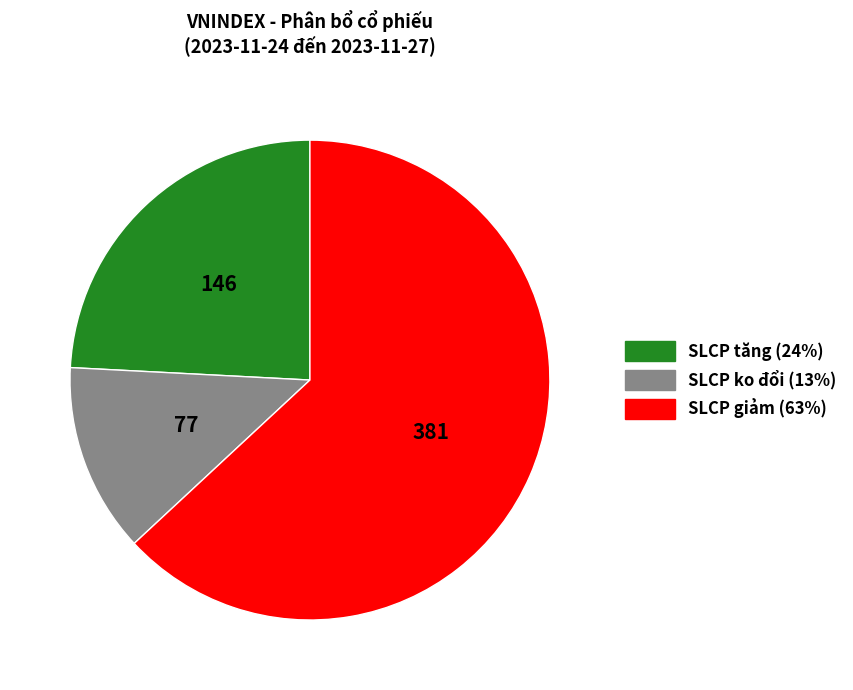

Rank the categories by value from highest to lowest.

SLCP giảm, SLCP tăng, SLCP ko đổi